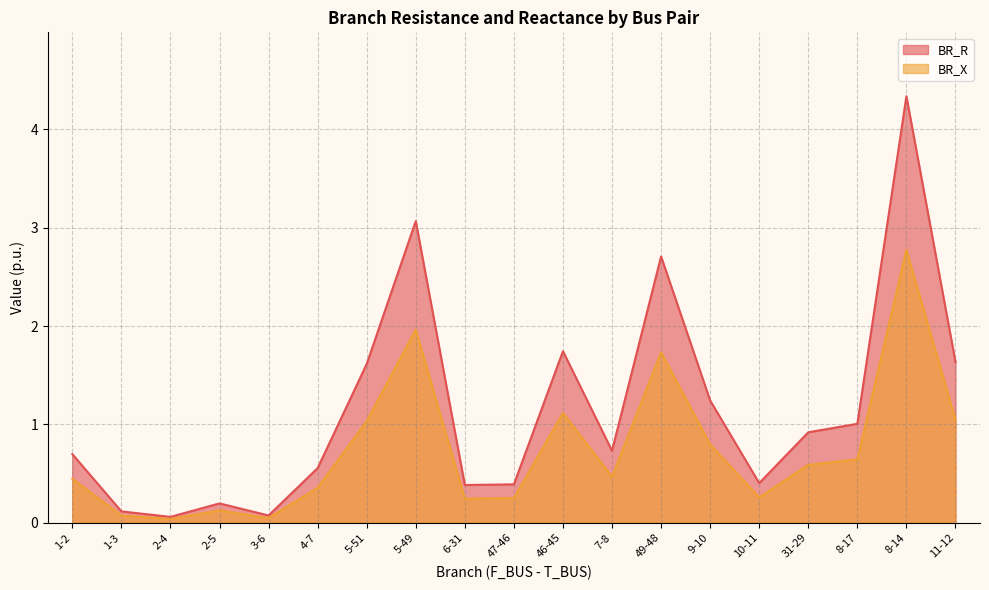

How many lines are shown in the chart?

2